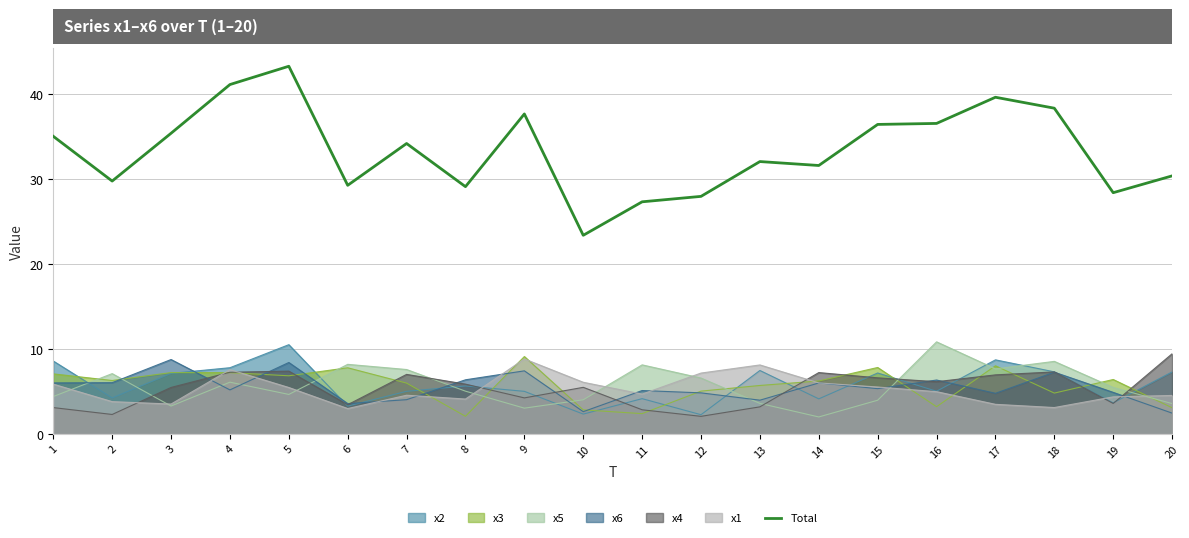

At which category does the chart reach its peak across all series?

5